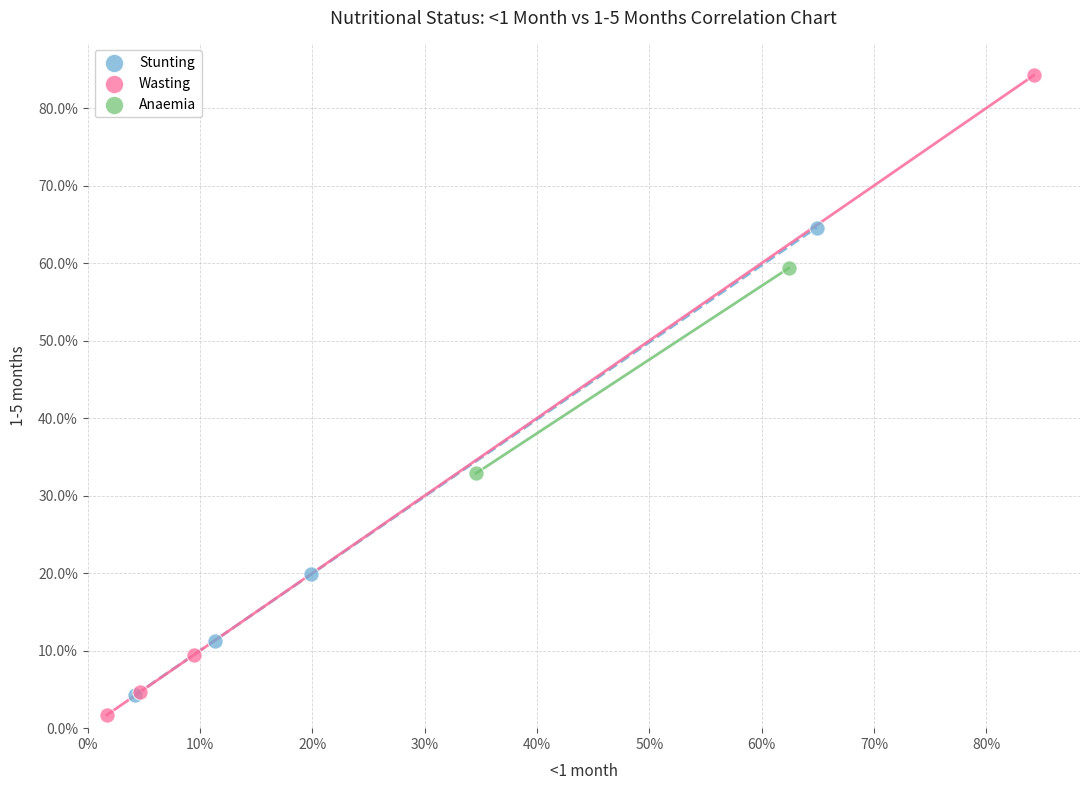

Which series reaches the maximum Y coordinate?

Wasting